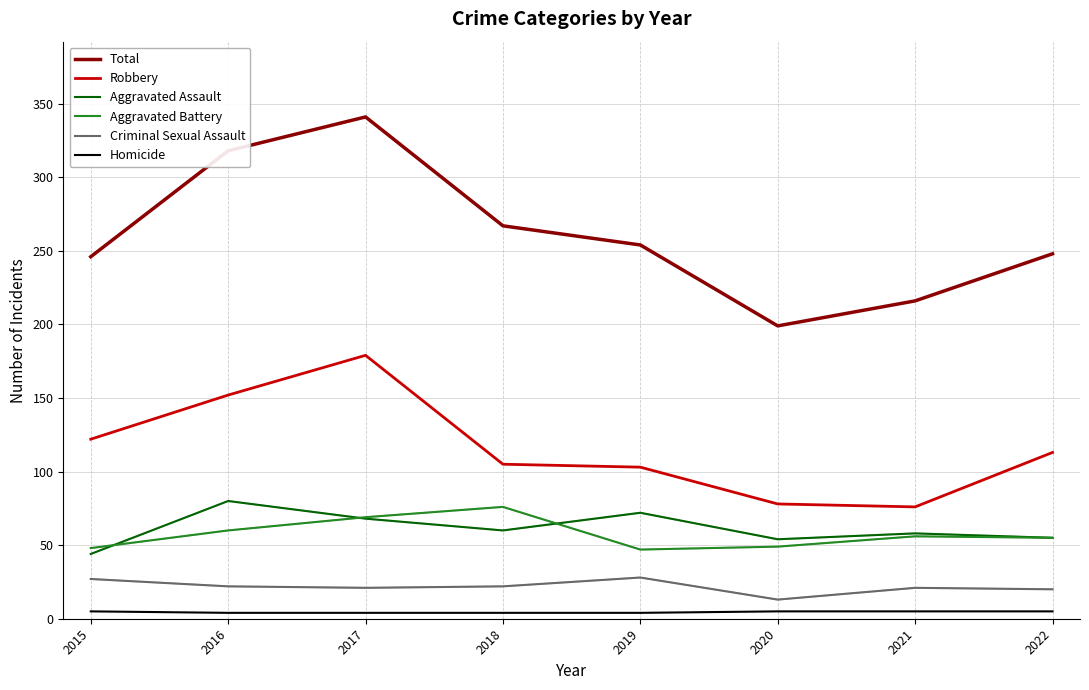

Is it true that Aggravated Assault equals 49 at 2016?

False